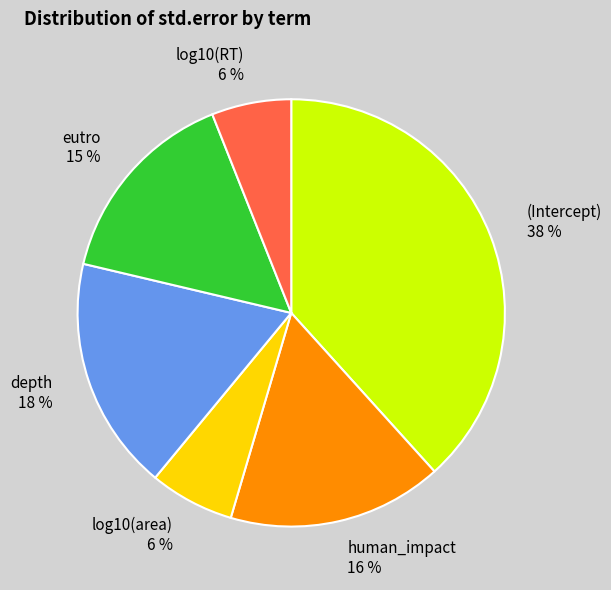

What percentage is the depth 18 % slice, to the nearest percent?

18%